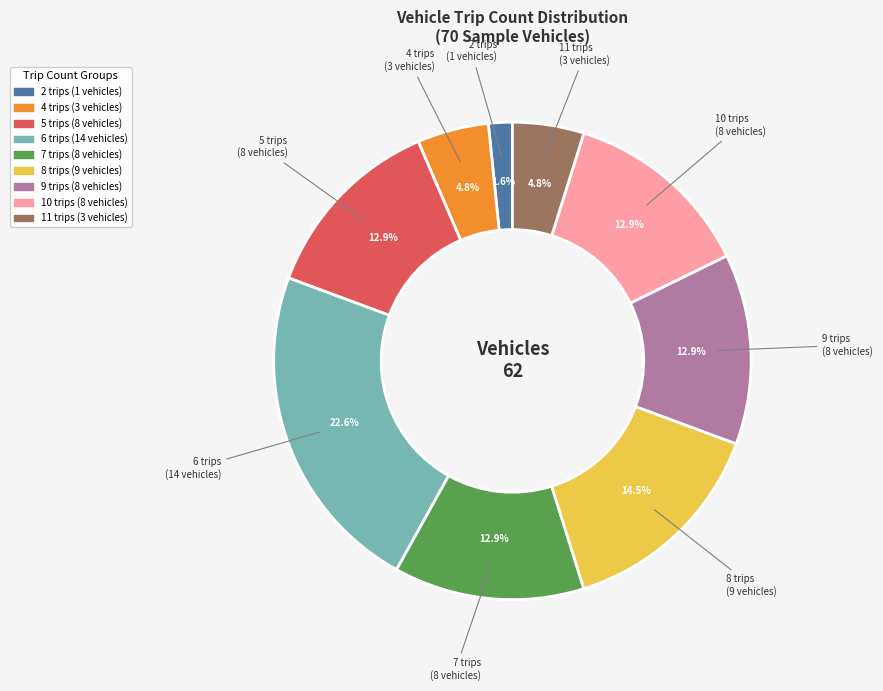

Which has a higher value, 11 trips or 5 trips?

5 trips